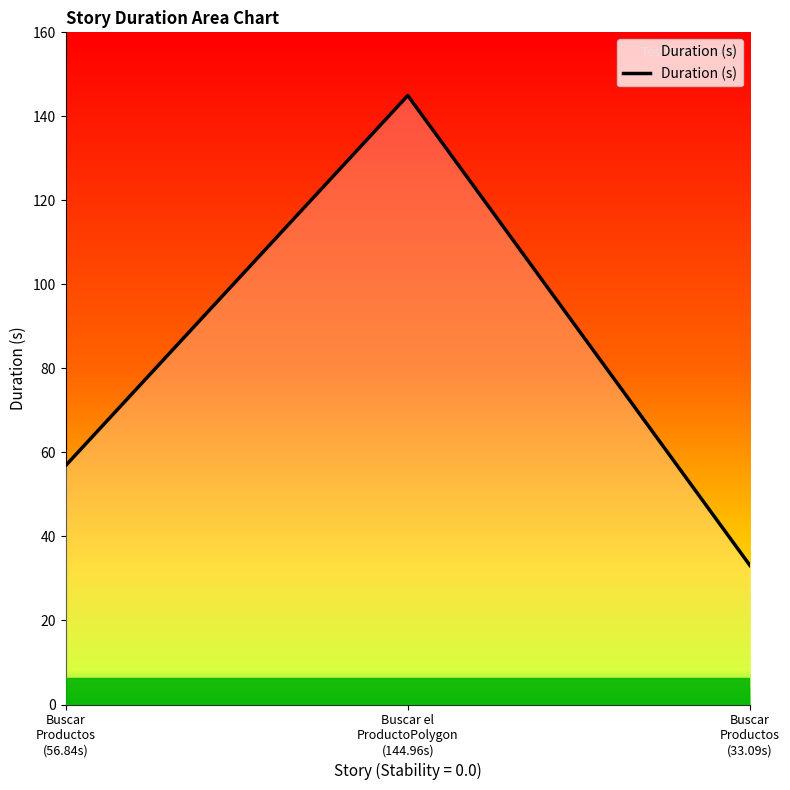

Reading right to left, list all the values displayed in this chart.

33.1	145.0	56.8